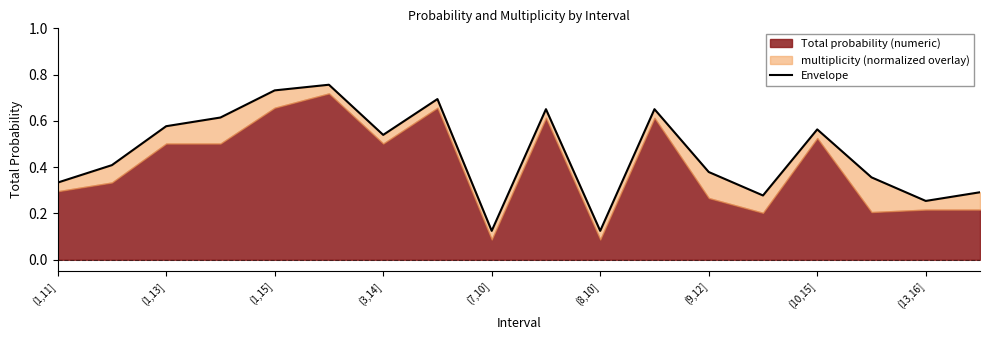

What is the maximum value shown in the chart?

0.8